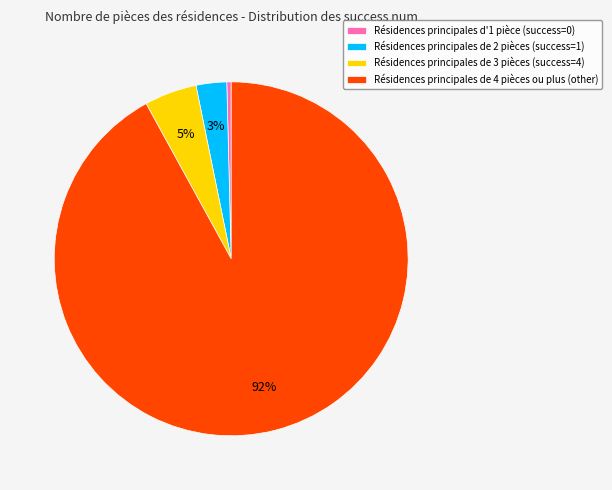

To the nearest percent, what percentage of the pie is Résidences principales de 3 pièces (success=4)?

5%